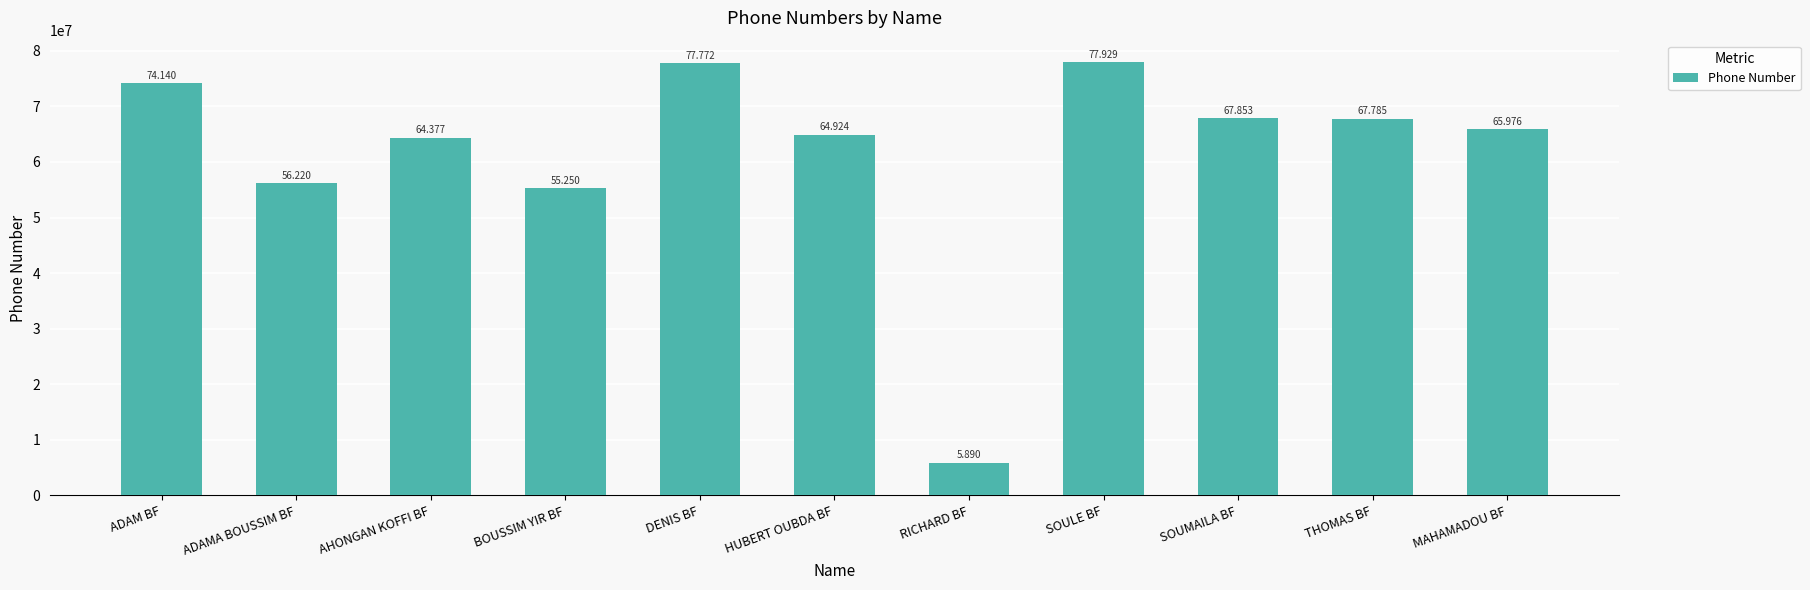

How many bars are there in total?

11